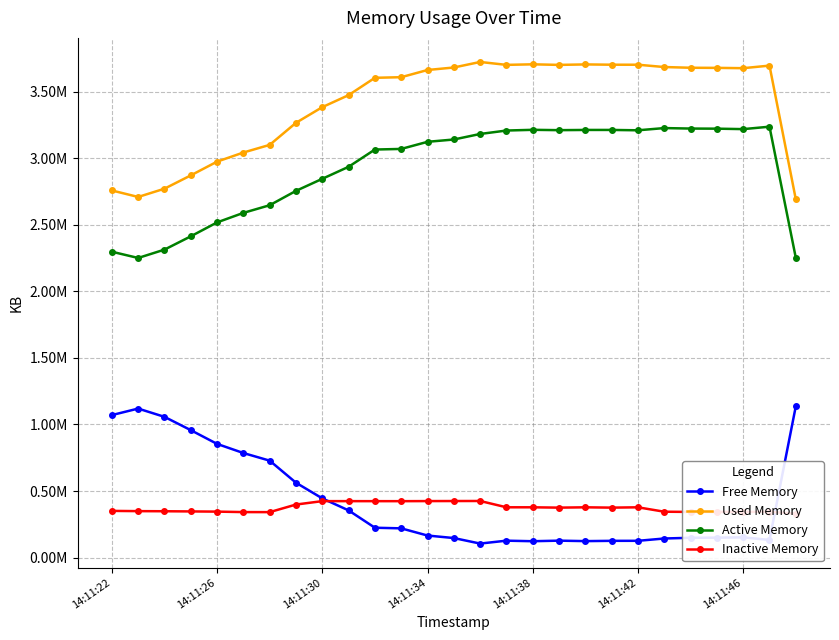

What is the spread (max minus min) of values at 14:11:46?

3526236